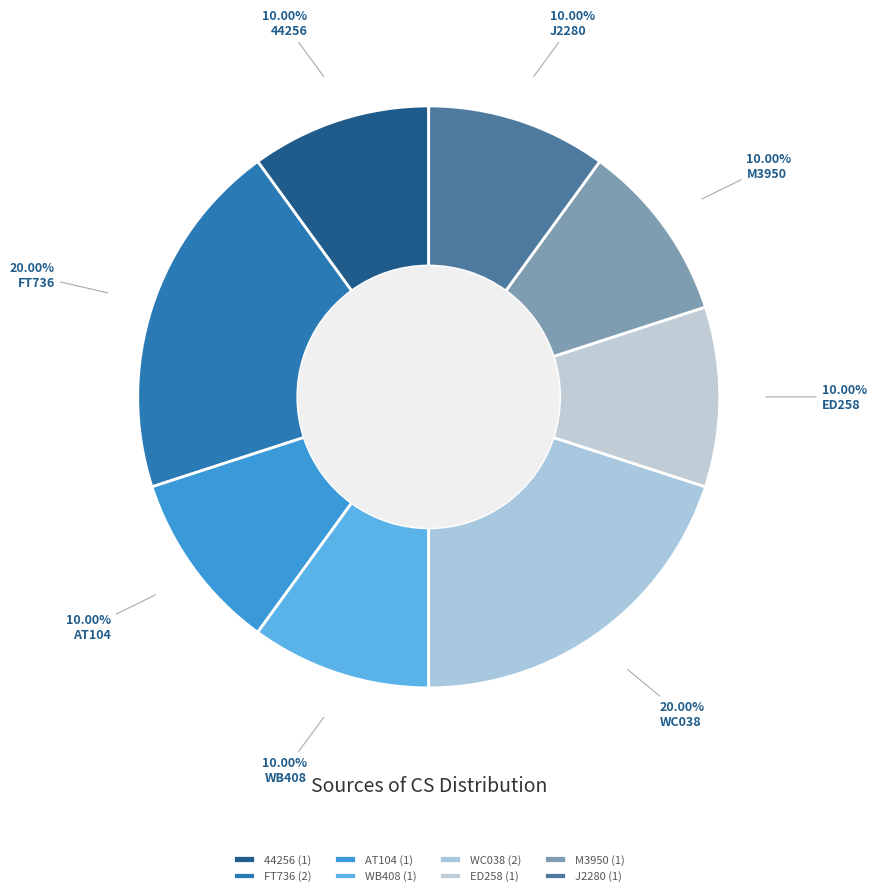

Count the number of slices in the pie.

8